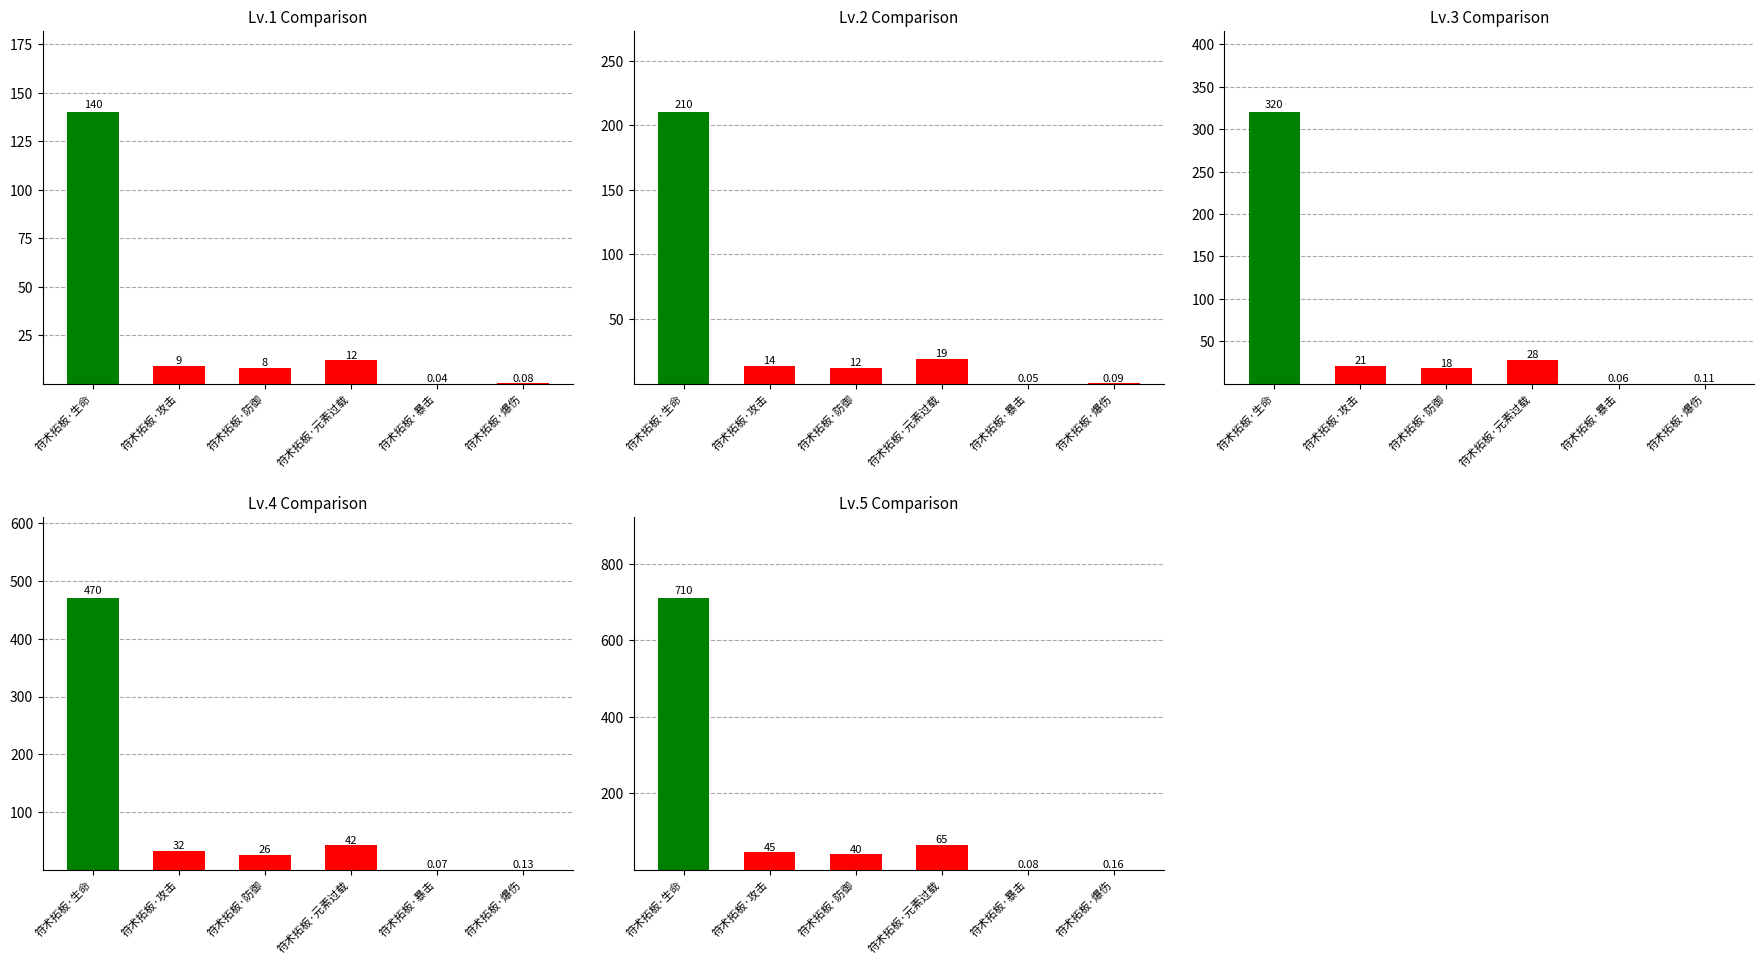

What is the approximate value of Lv.5 at 符术拓板·防御?

40.0